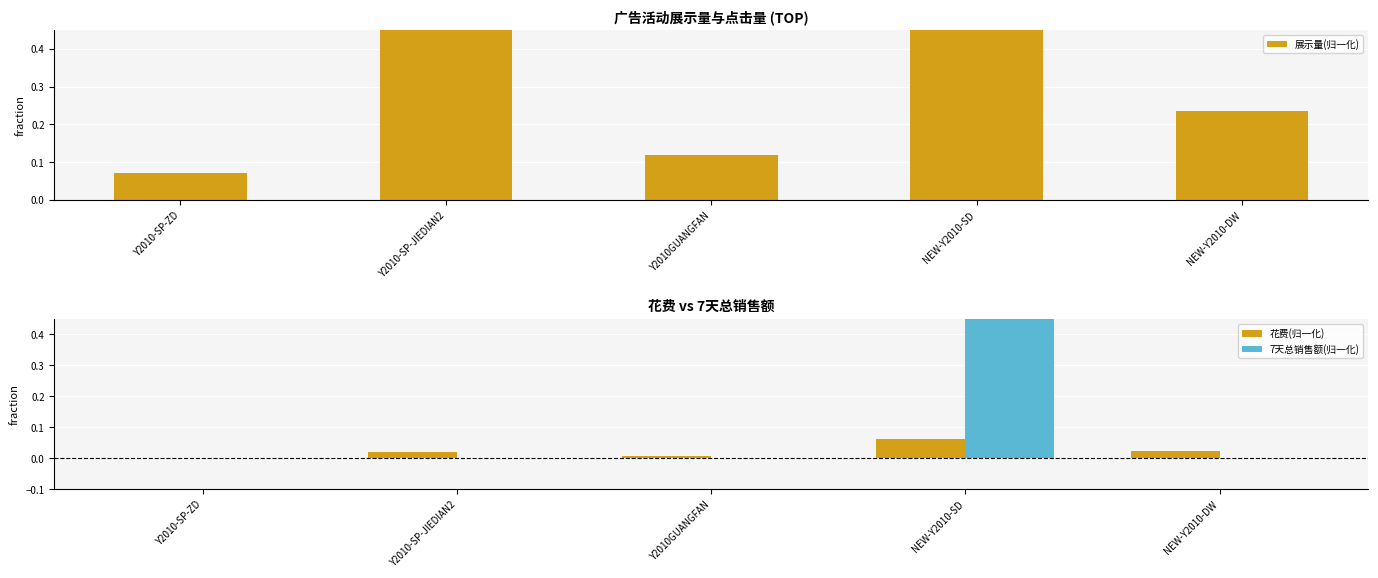

What is the value of the 7天总销售额(归一化) bar at the 4th from the left?

1.0